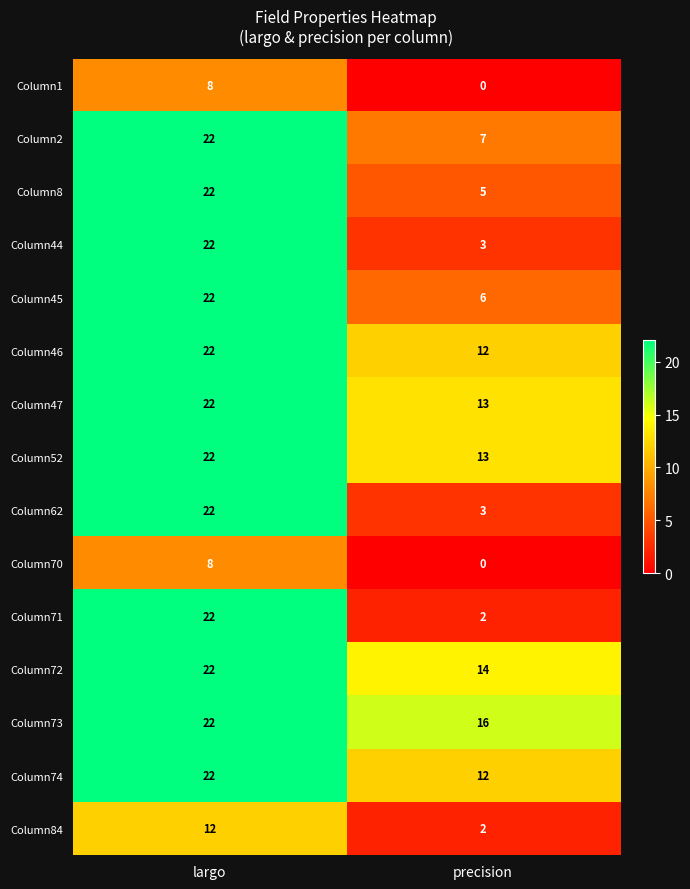

Rank the categories by Column2 value from highest to lowest.

largo, precision